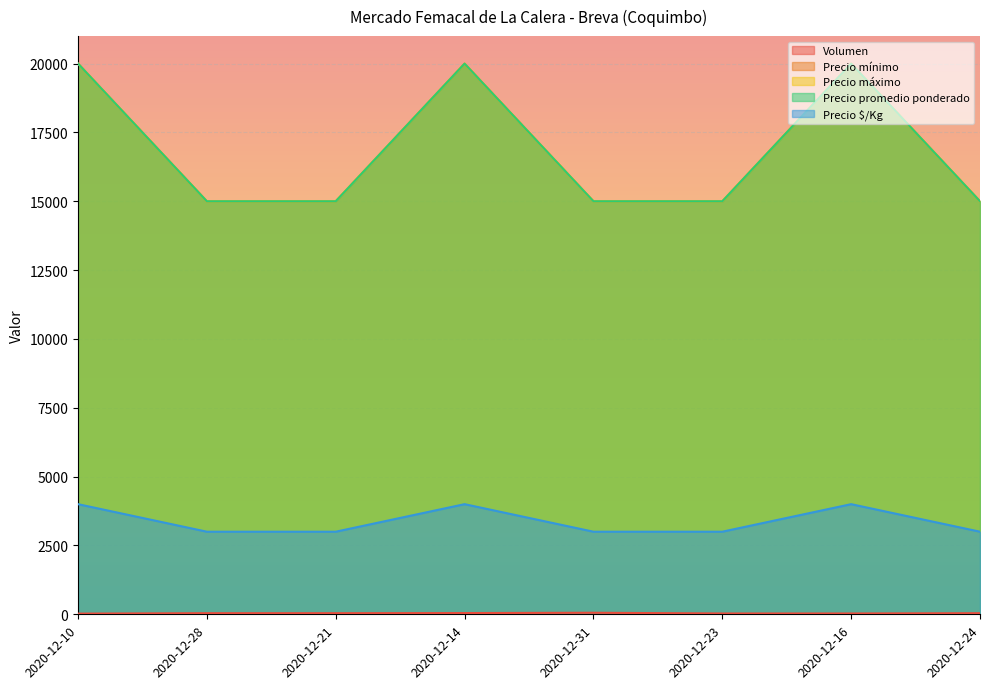

At which category does Precio máximo reach its first local peak?

2020-12-14